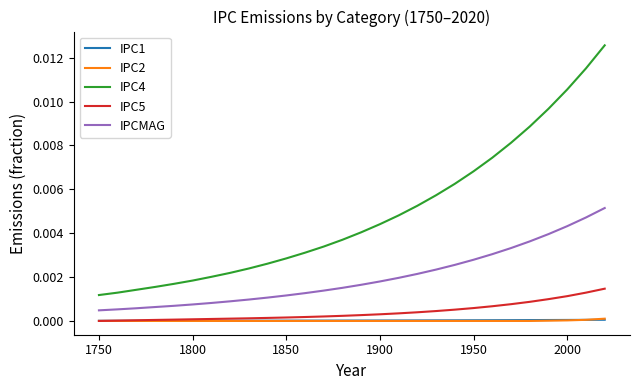

True or false: IPC1 and IPCMAG cross at least once.

False